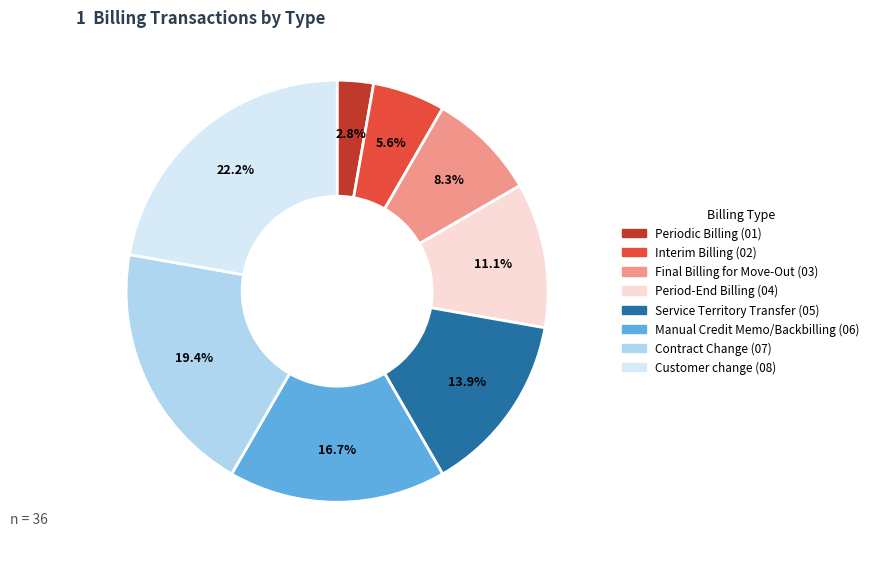

Is there a majority slice in this chart?

No